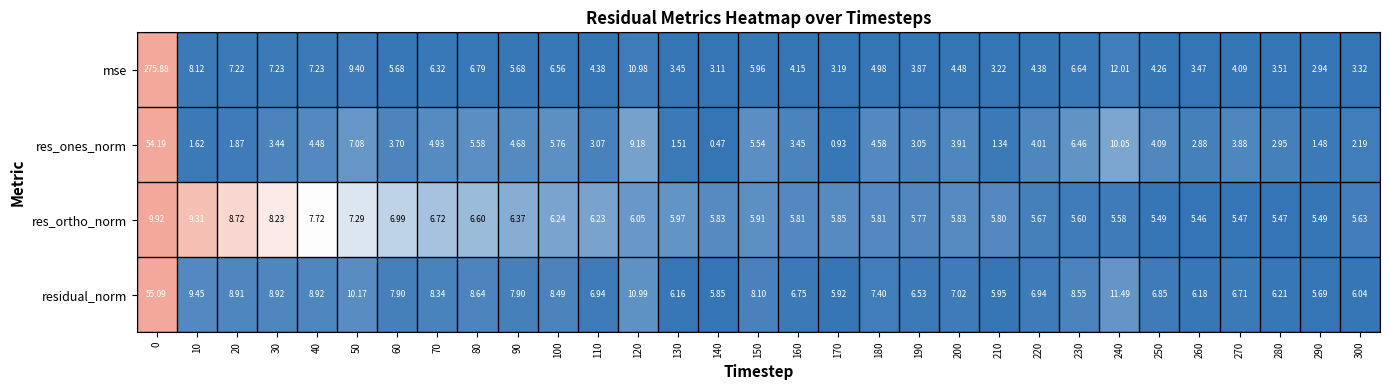

List the series in order of their peak value, highest first.

mse, residual_norm, res_ones_norm, res_ortho_norm